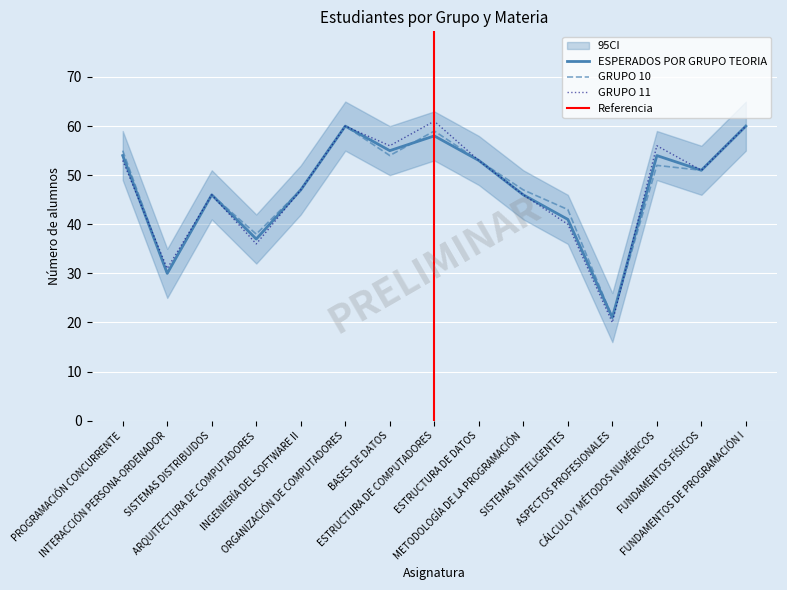

What position from the left is PROGRAMACIÓN CONCURRENTE?

1